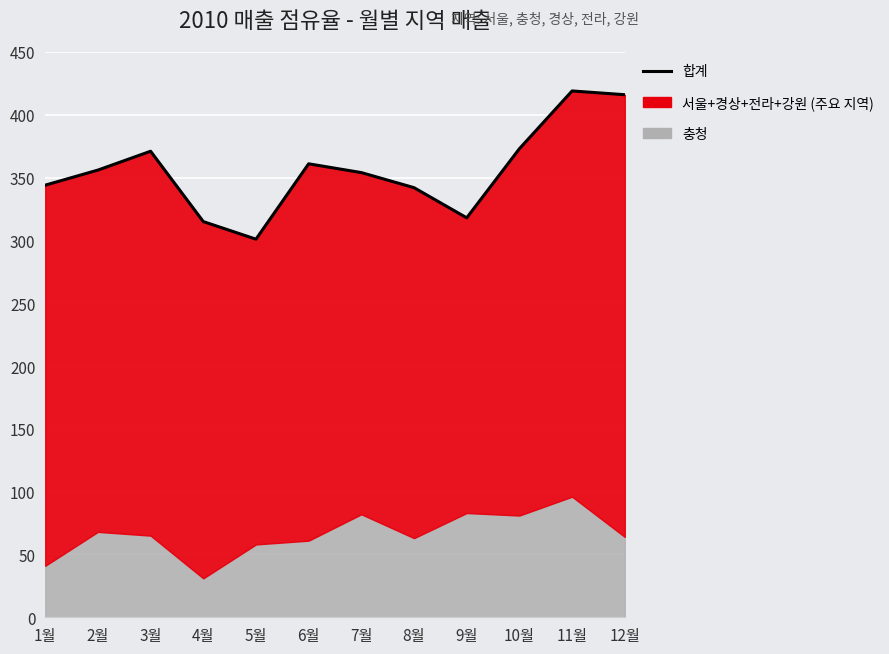

Where is the data nearest to the value 360?

6월